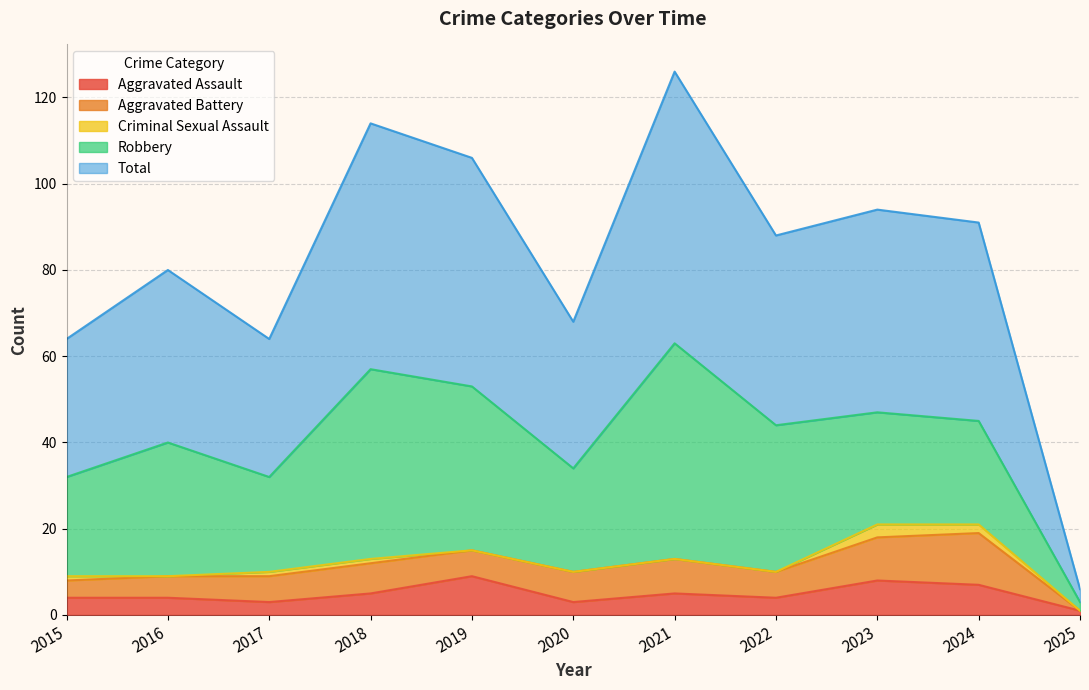

What is the spread (max minus min) of values at 2019?

53